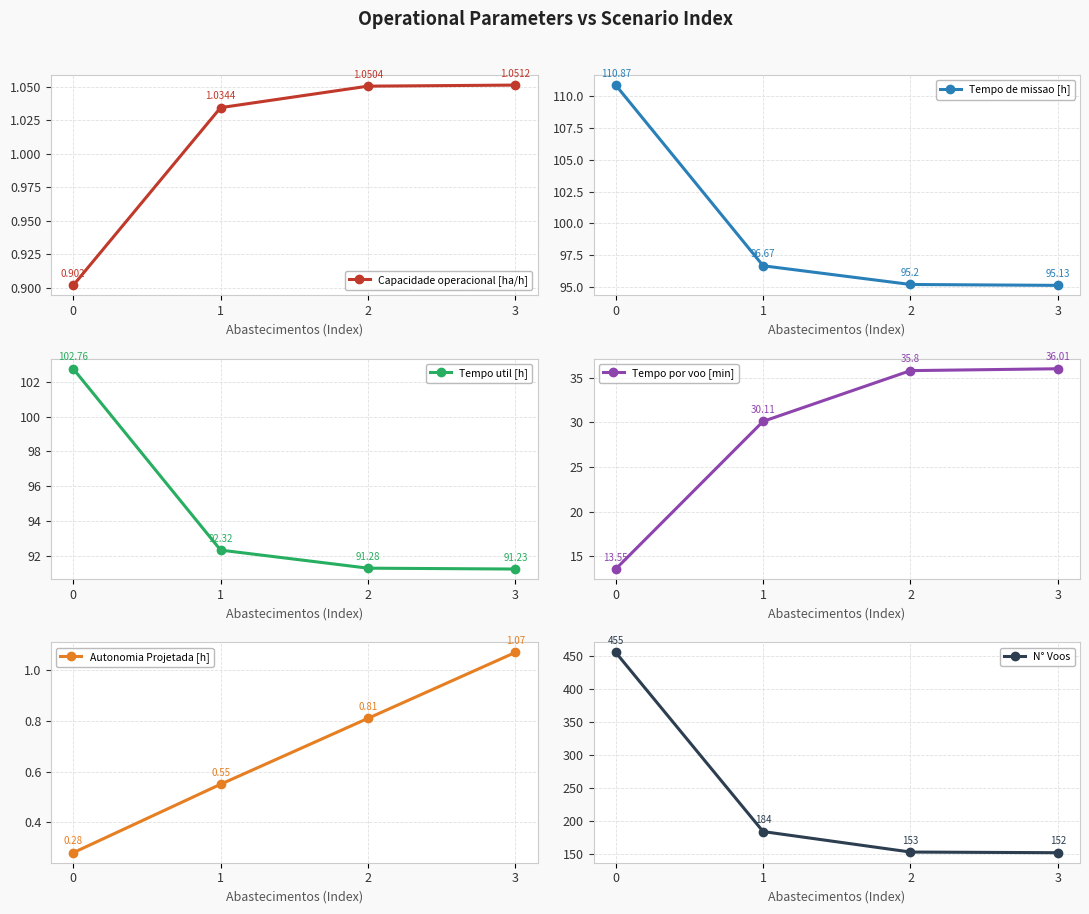

How many categories are shown in the chart?

4